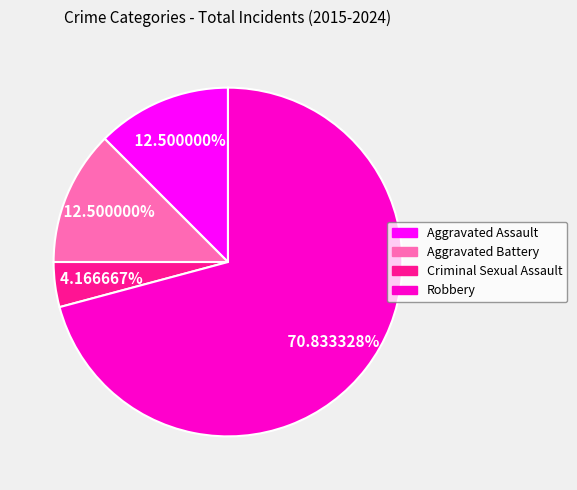

What is the total percentage of Criminal Sexual Assault and Aggravated Battery?

16.7%